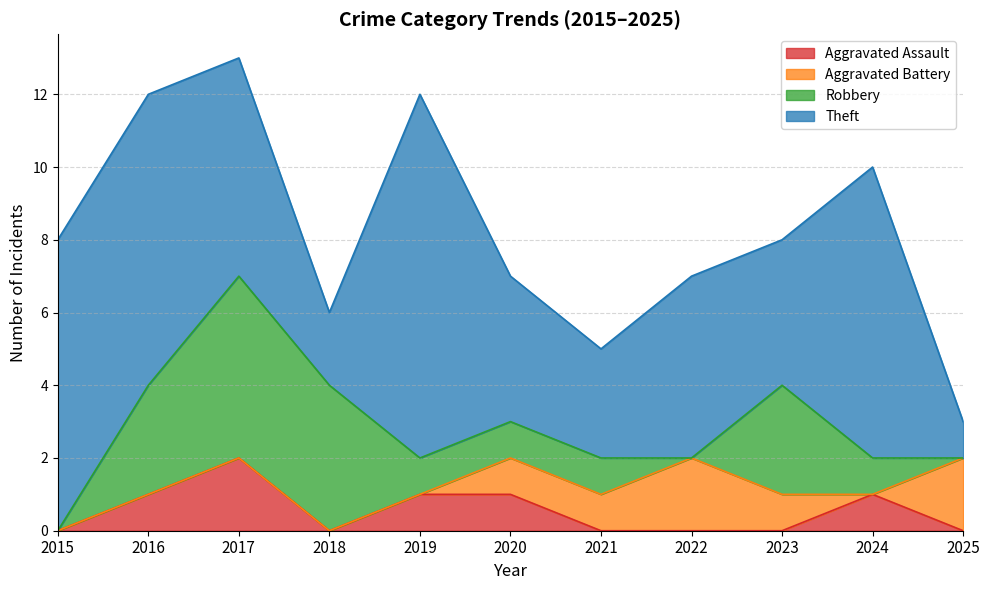

Which category has the lowest value in the Aggravated Battery series?

2015